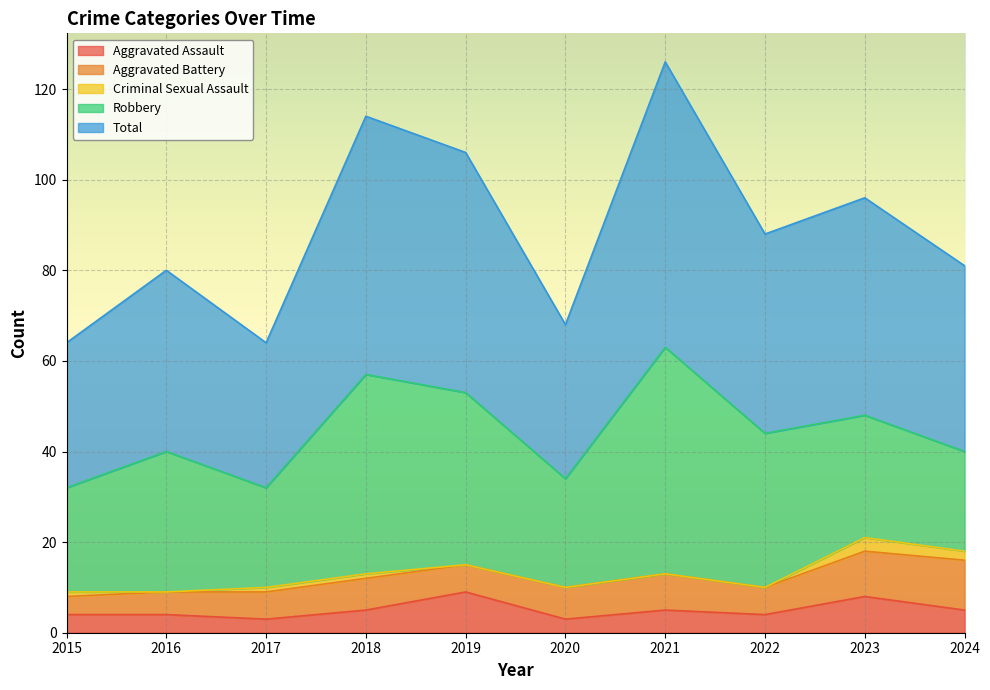

True or false: Total has a value of 75 at 2022.

False